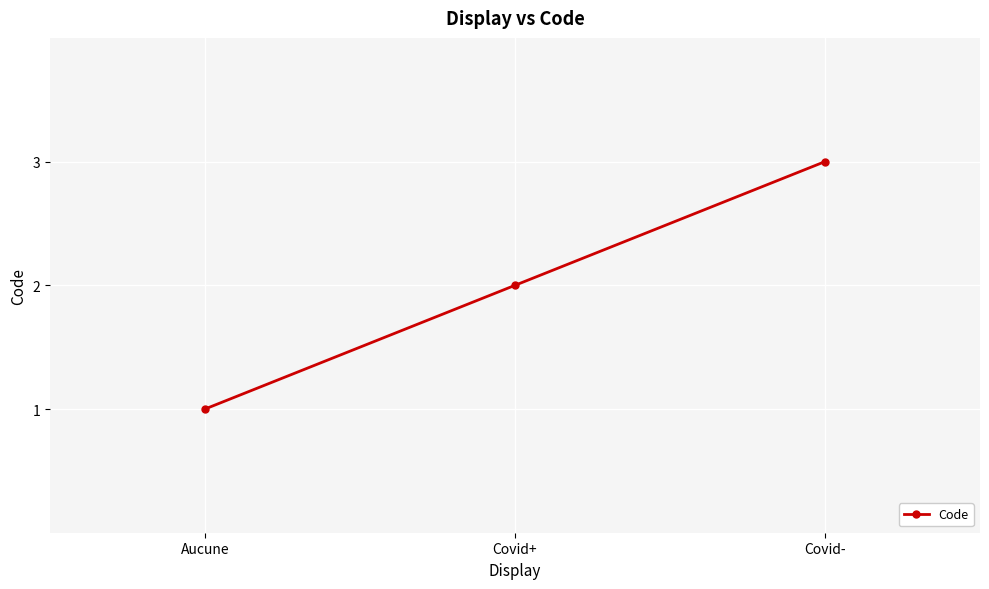

List the labels in order of value, smallest first.

Aucune, Covid+, Covid-